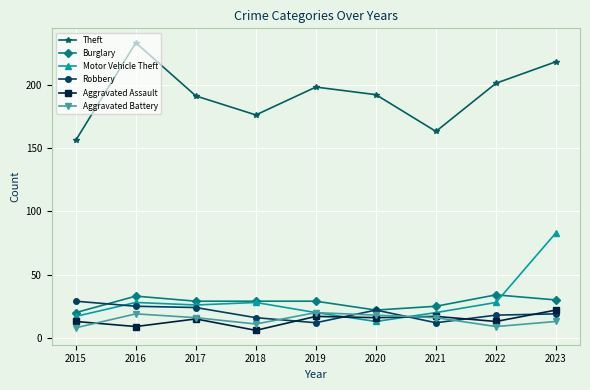

Does the chart have visible grid lines?

Yes